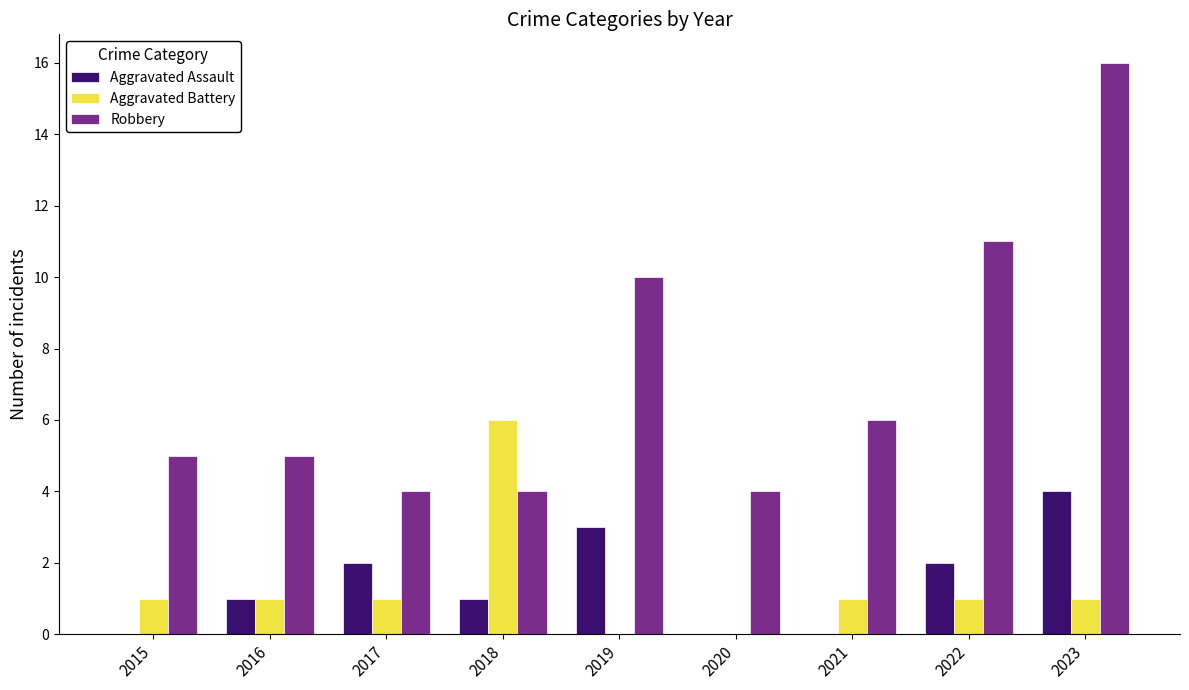

At which category is the sum across all series the highest?

2023